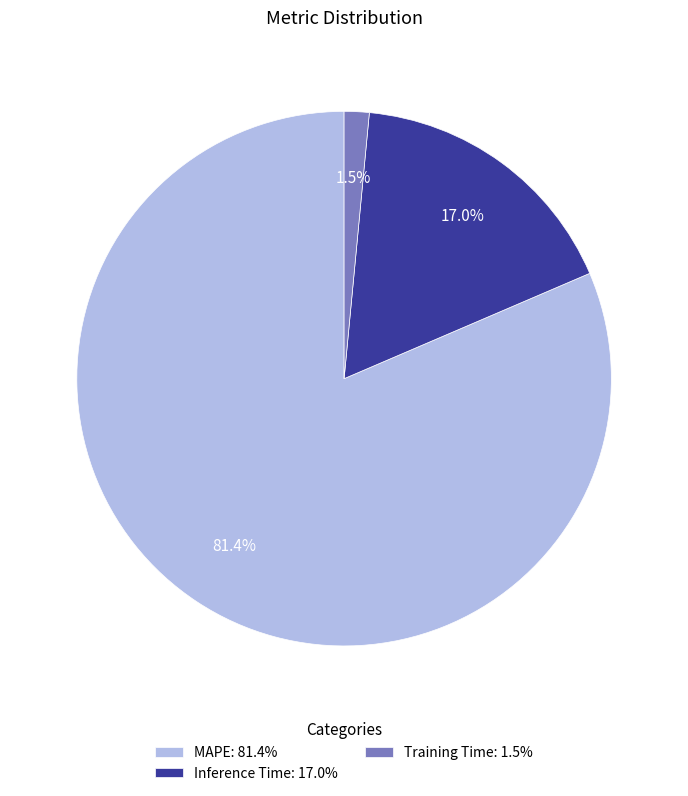

True or false: MAPE accounts for 95% of the total.

False